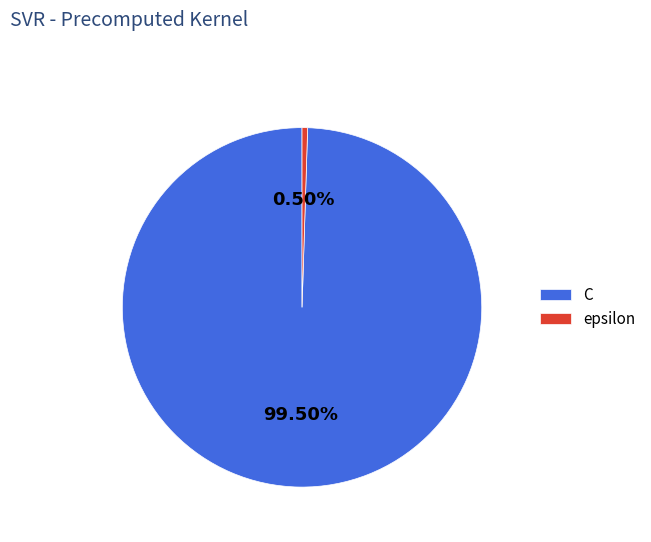

Is the sum of epsilon and C greater than half?

Yes